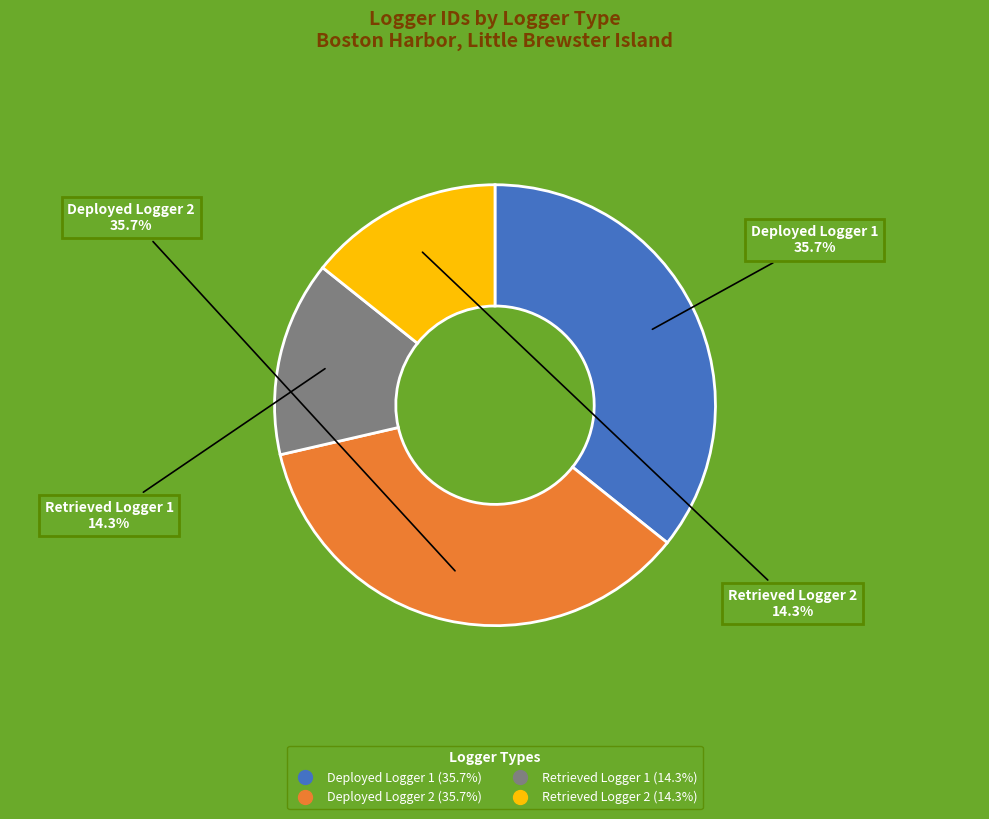

The Deployed Logger 1 slice represents 36% of the pie. True or false?

True